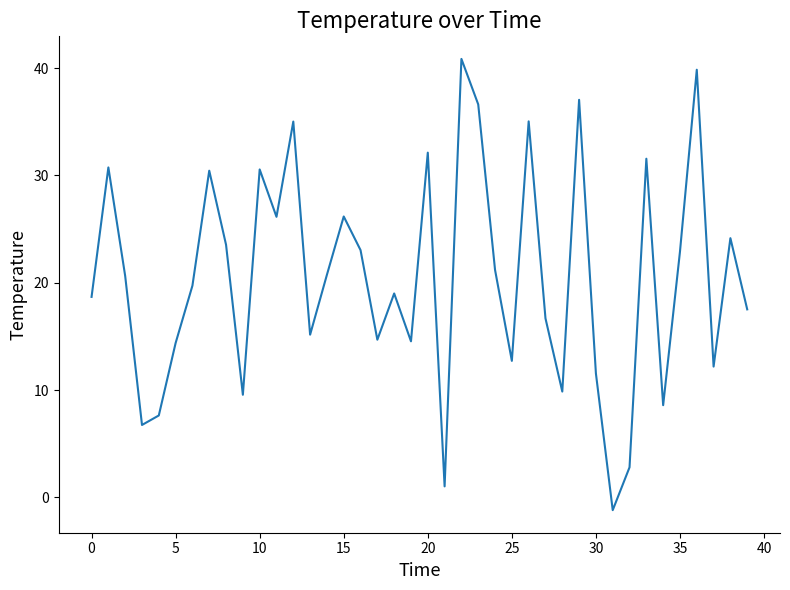

What is the difference between the maximum and minimum values?

42.0